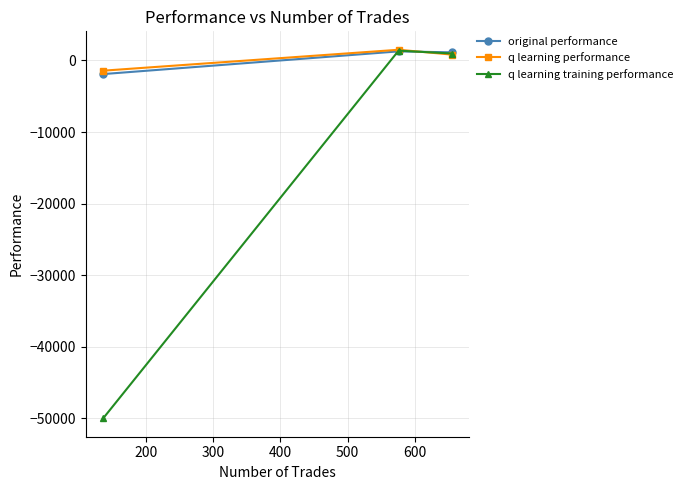

What is the maximum value for original performance?

1267.1